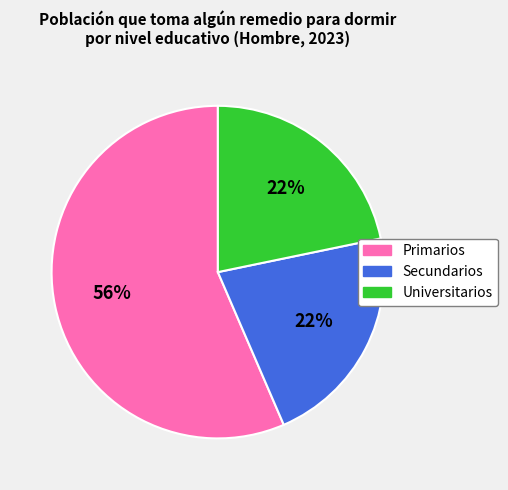

Count the number of slices in the pie.

3